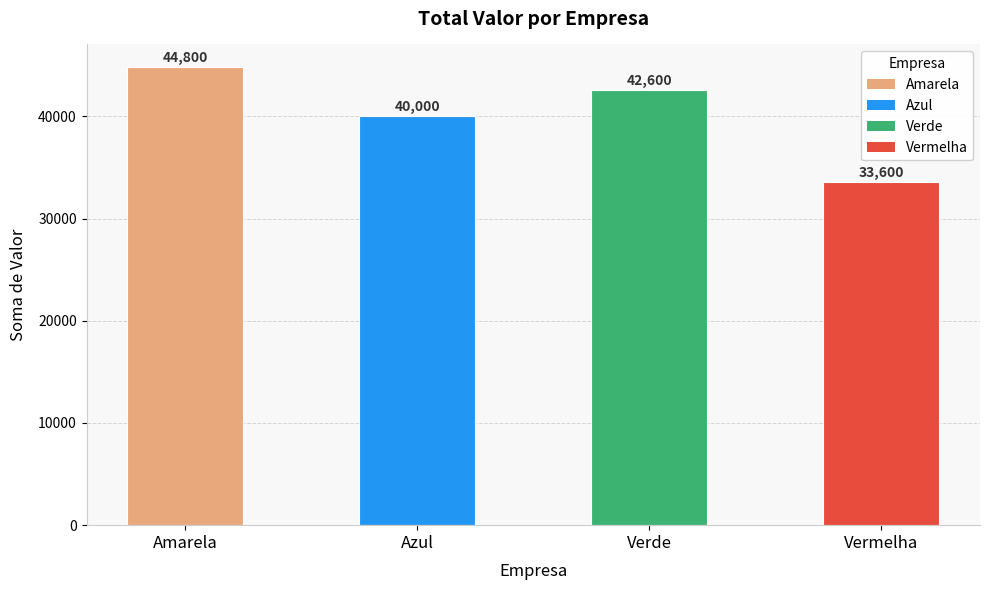

What is the maximum value shown in the chart?

44800